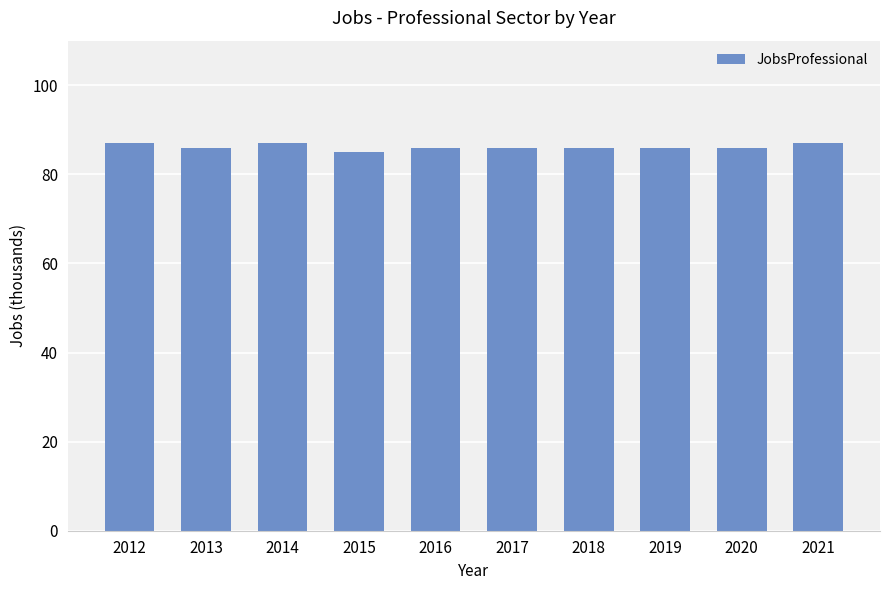

What is the difference between the maximum and second lowest values?

1